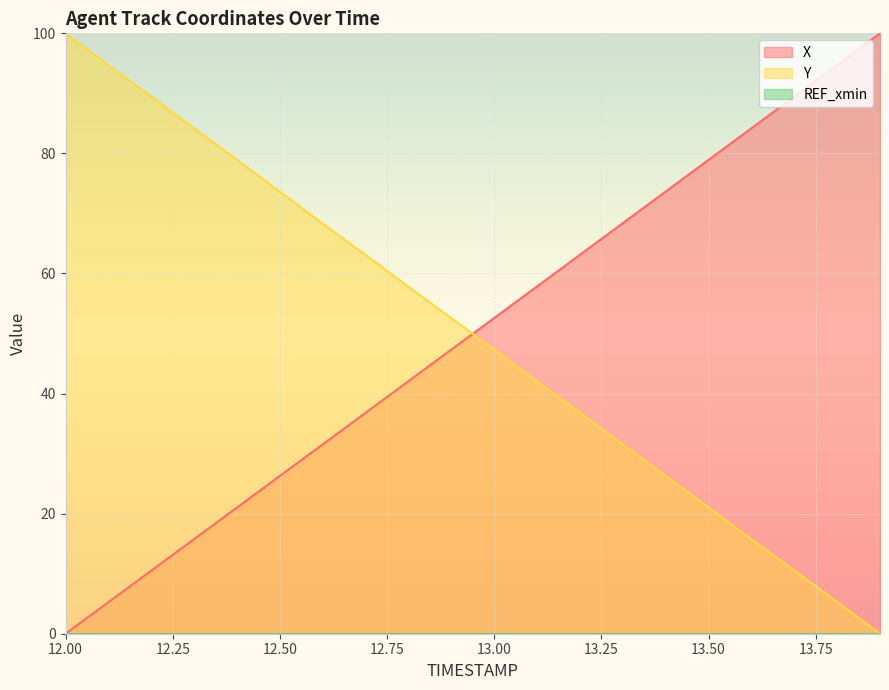

What is the spread (max minus min) of values at 12.00?

100.0